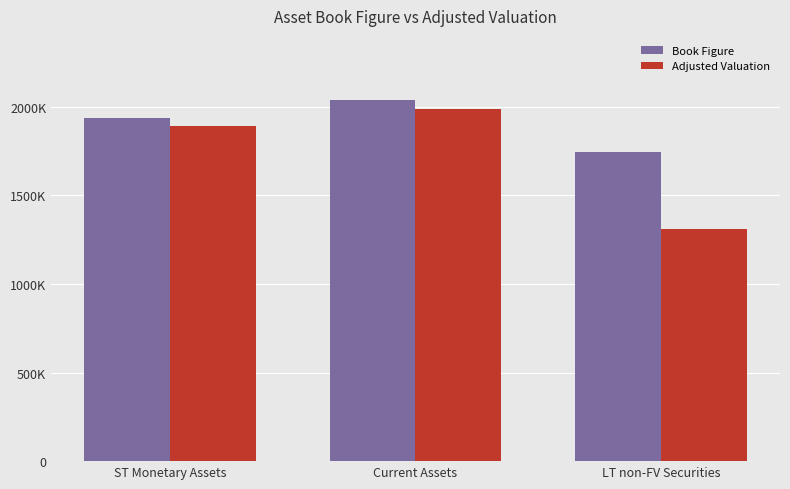

The Adjusted Valuation series shows 1307391.8 at LT non-FV Securities. True or false?

True